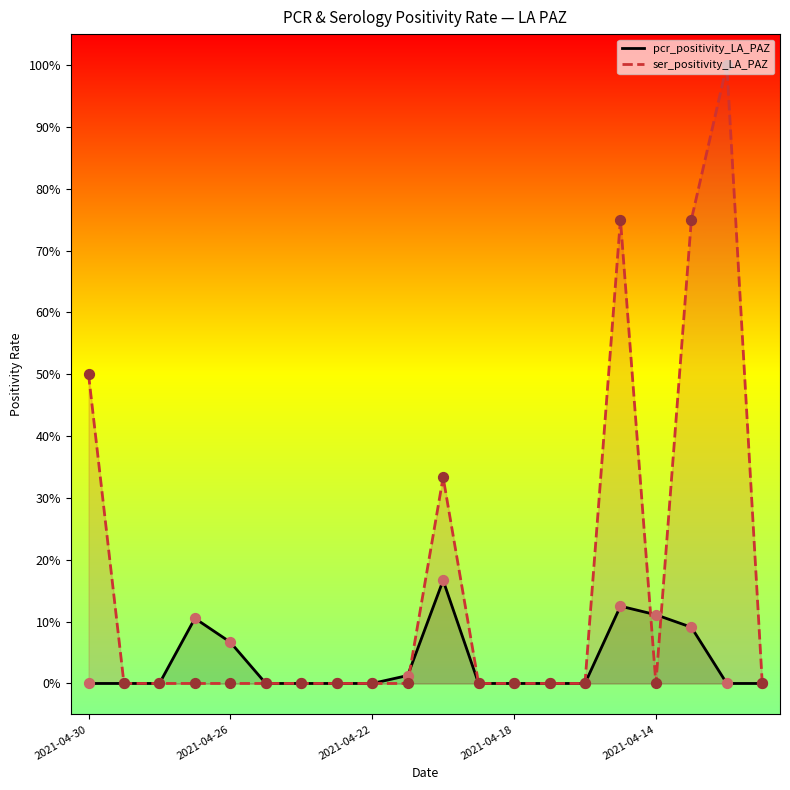

Which series has the largest total across all categories?

ser_positivity_LA_PAZ